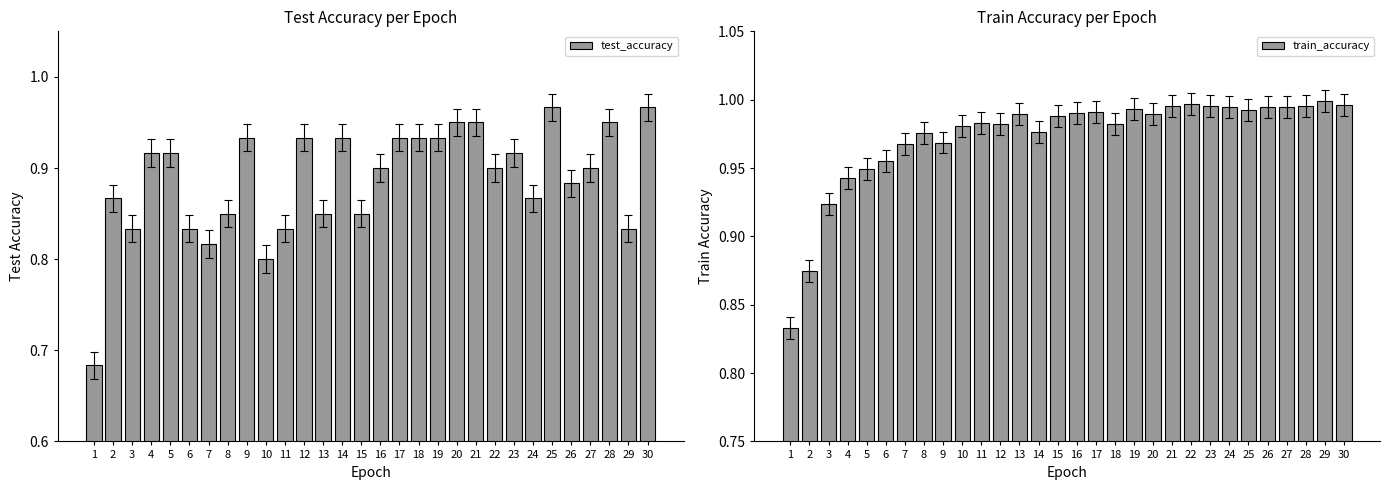

Between 17 and 10, which is larger?

17